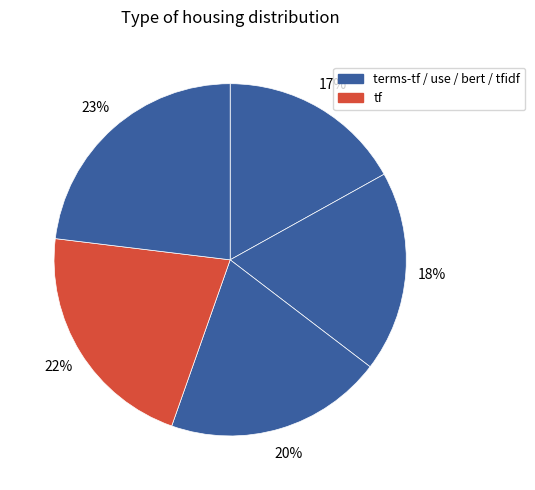

How many segments does this pie chart have?

5